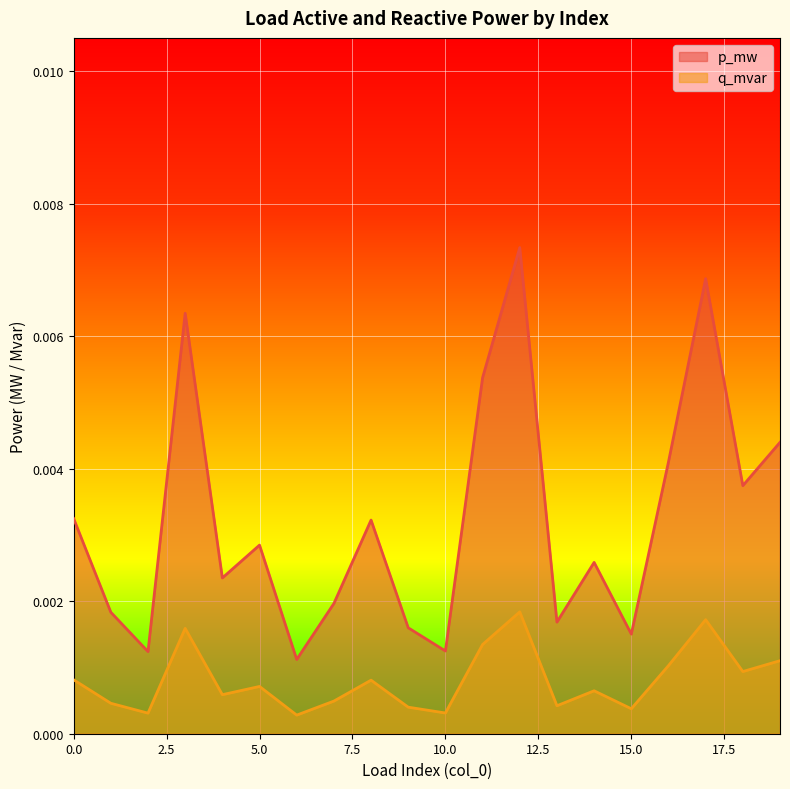

Which label corresponds to the smallest value in the chart?

6